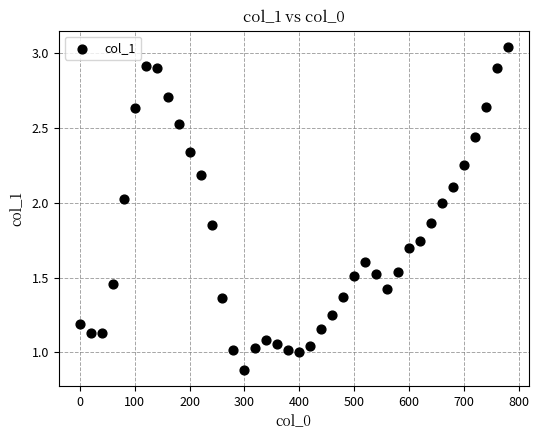

What is the range of X values (max minus min)?

780.0